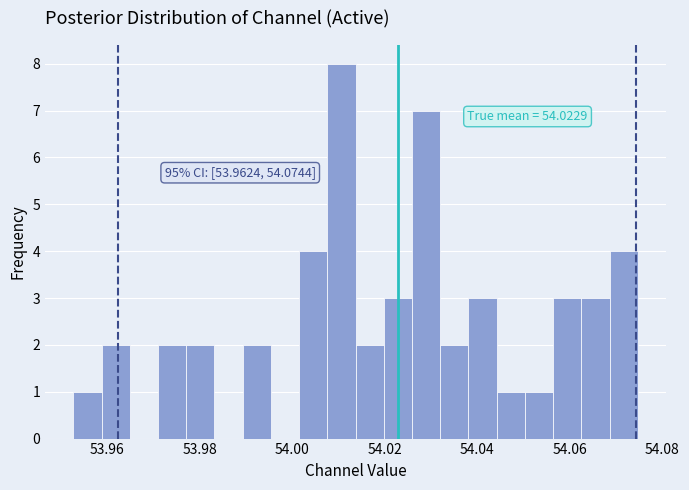

Read against the x-axis, roughly where is the centre of the tallest bar?

54.010